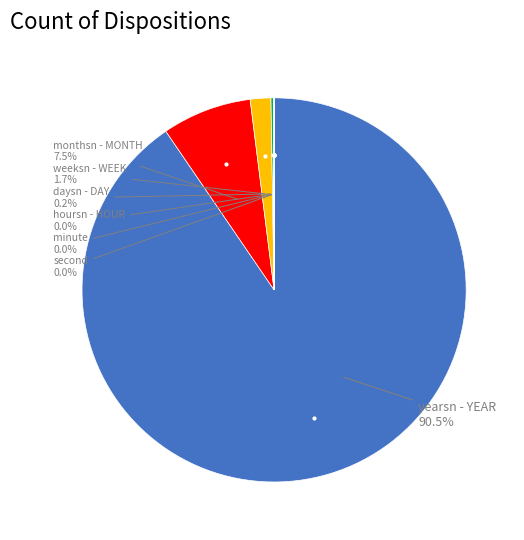

Is there a majority slice in this chart?

Yes